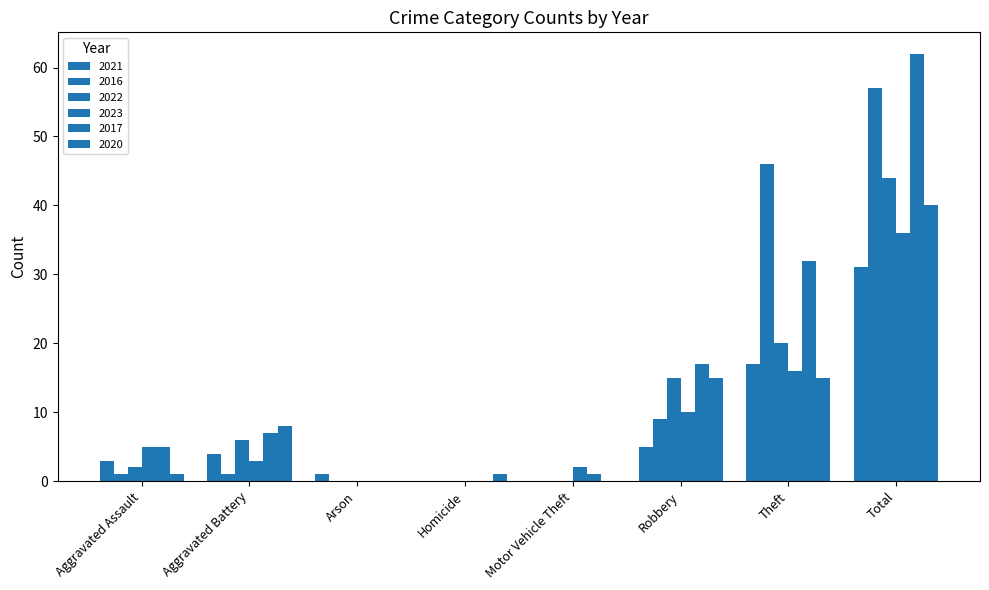

Which series has the widest spread of values?

2017